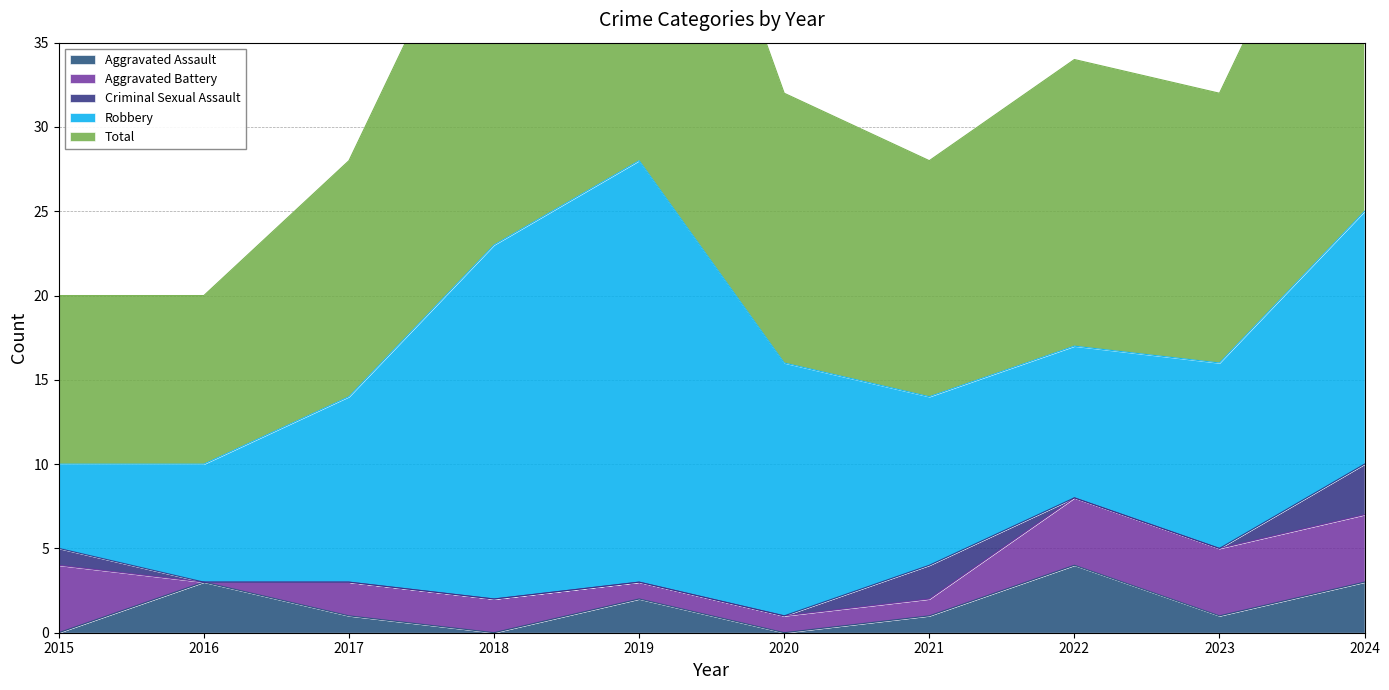

Which has a higher value, 2024 or 2021?

2024